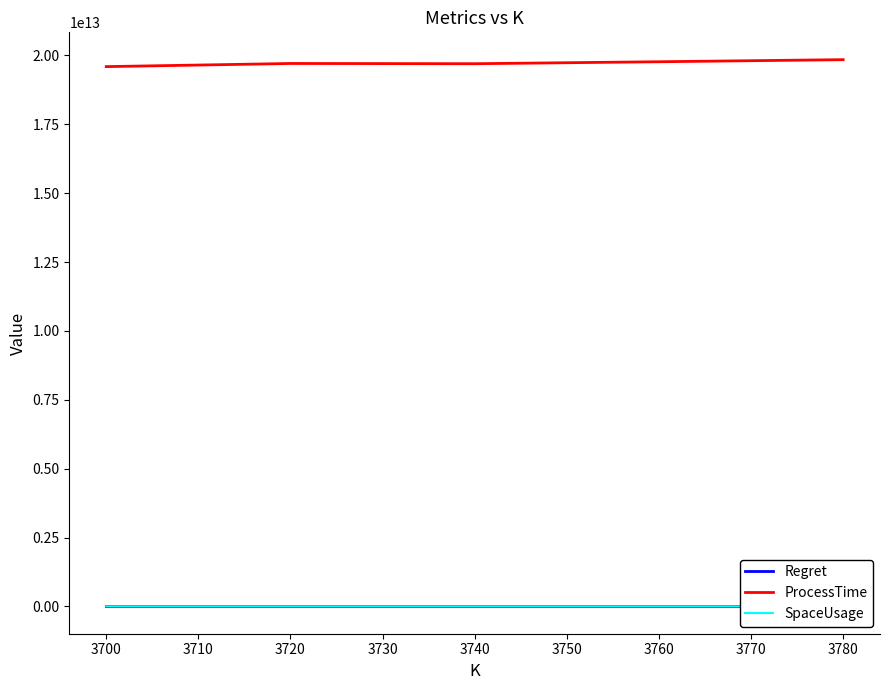

The value of ProcessTime at 3780 is 31468022509979. True or false?

False